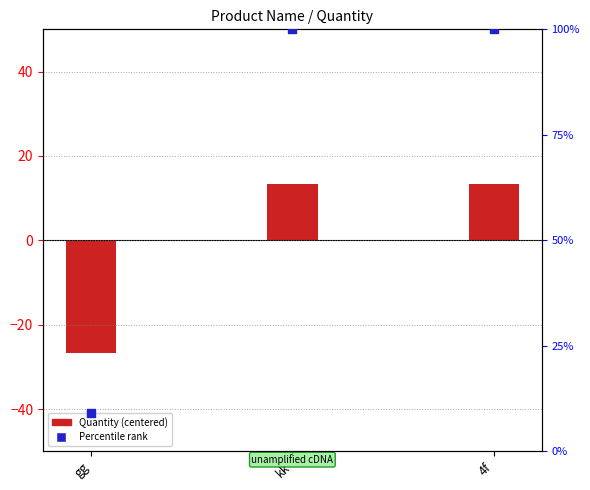

Is the value of Quantity (centered) at 4f greater than the value of Percentile rank at gg?

Yes